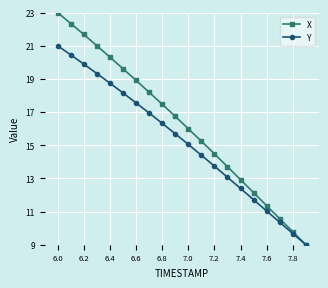

Which series has the widest spread of values?

X